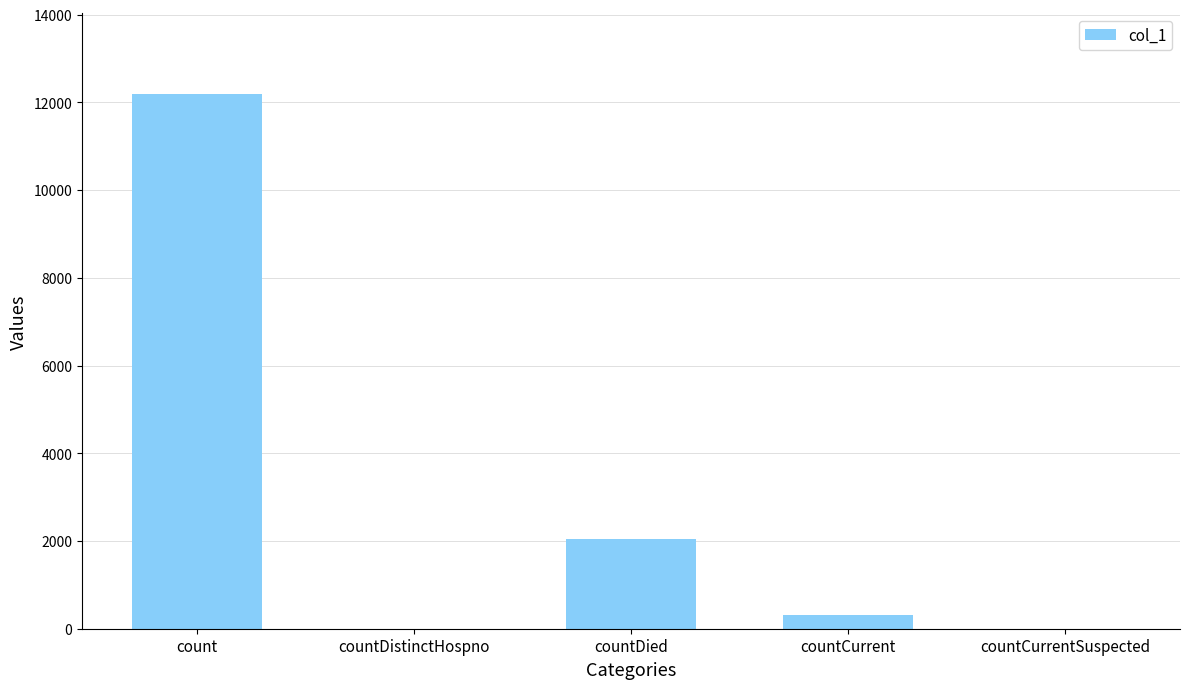

At which label is the value closest to 6099?

countDied